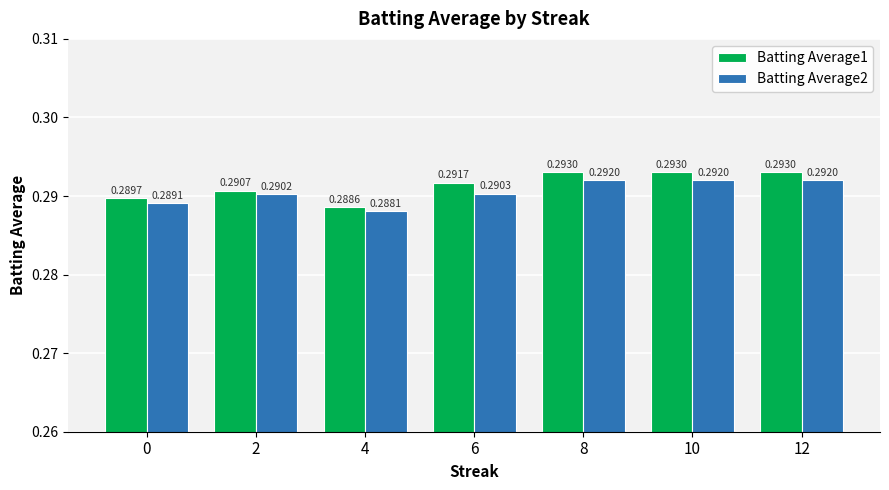

Rank the series by their average value, from highest to lowest.

Batting Average1, Batting Average2